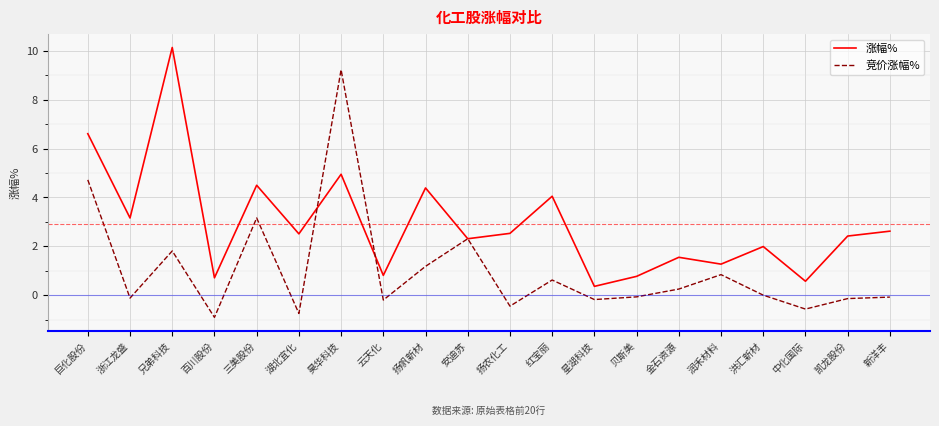

What position from the right is 安迪苏?

11